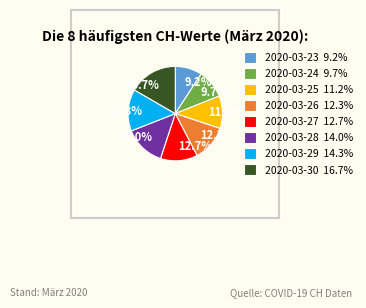

How many slices are in this pie chart?

8